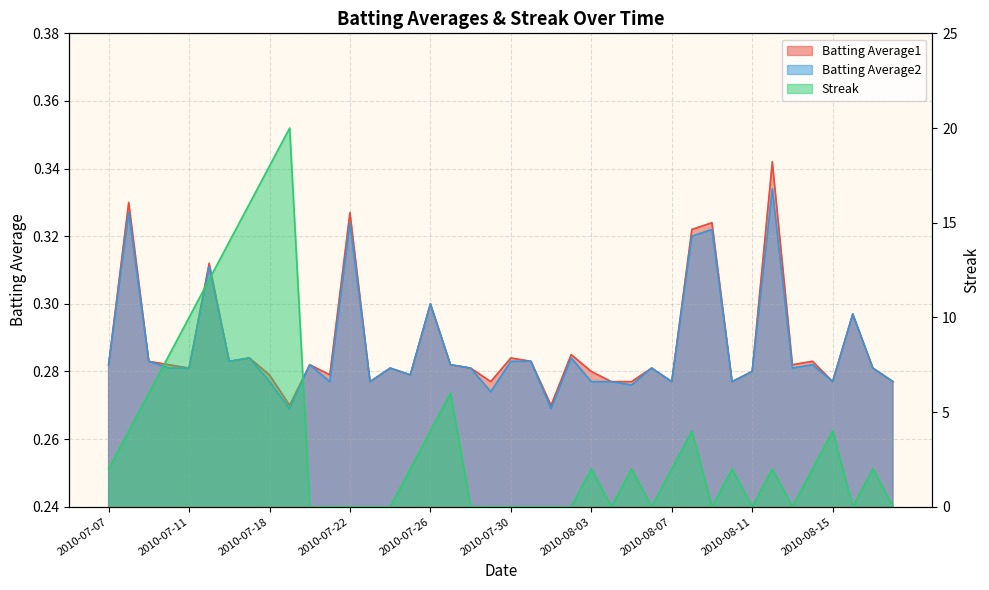

What is the value of the Batting Average2 point at the 26th from the left?

0.3